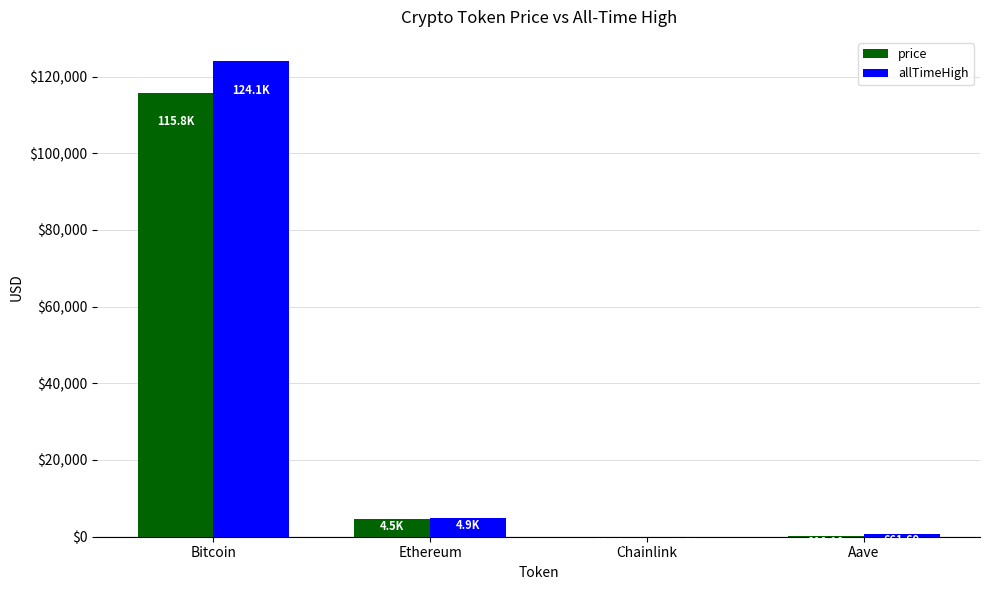

Which series has the largest total across all categories?

allTimeHigh